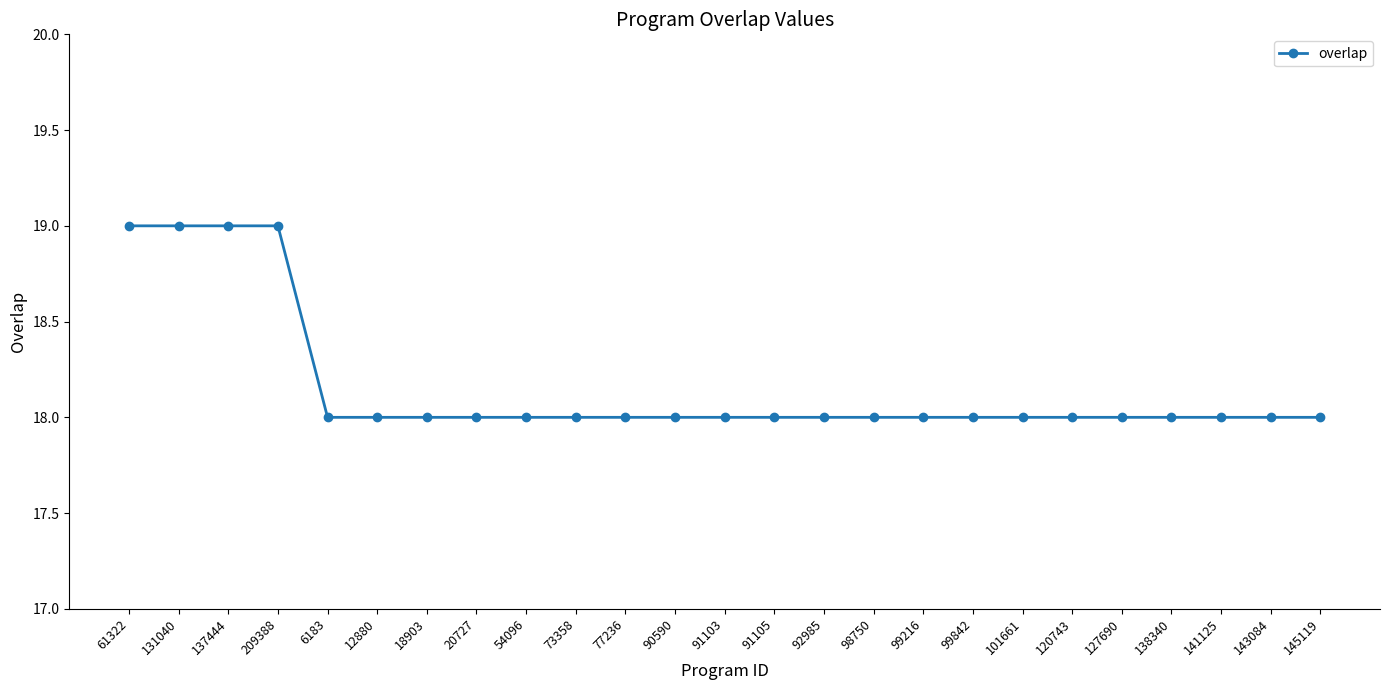

What is the minimum value shown in the chart?

18